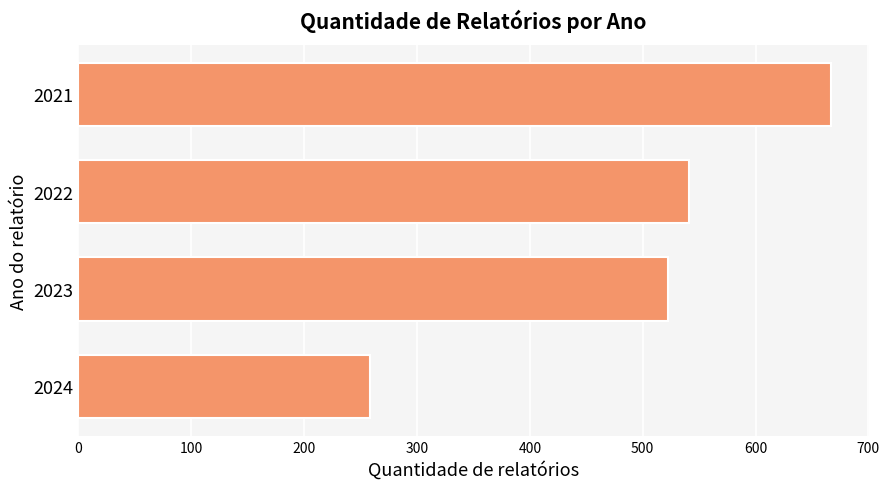

What is the sum of all values?

1988